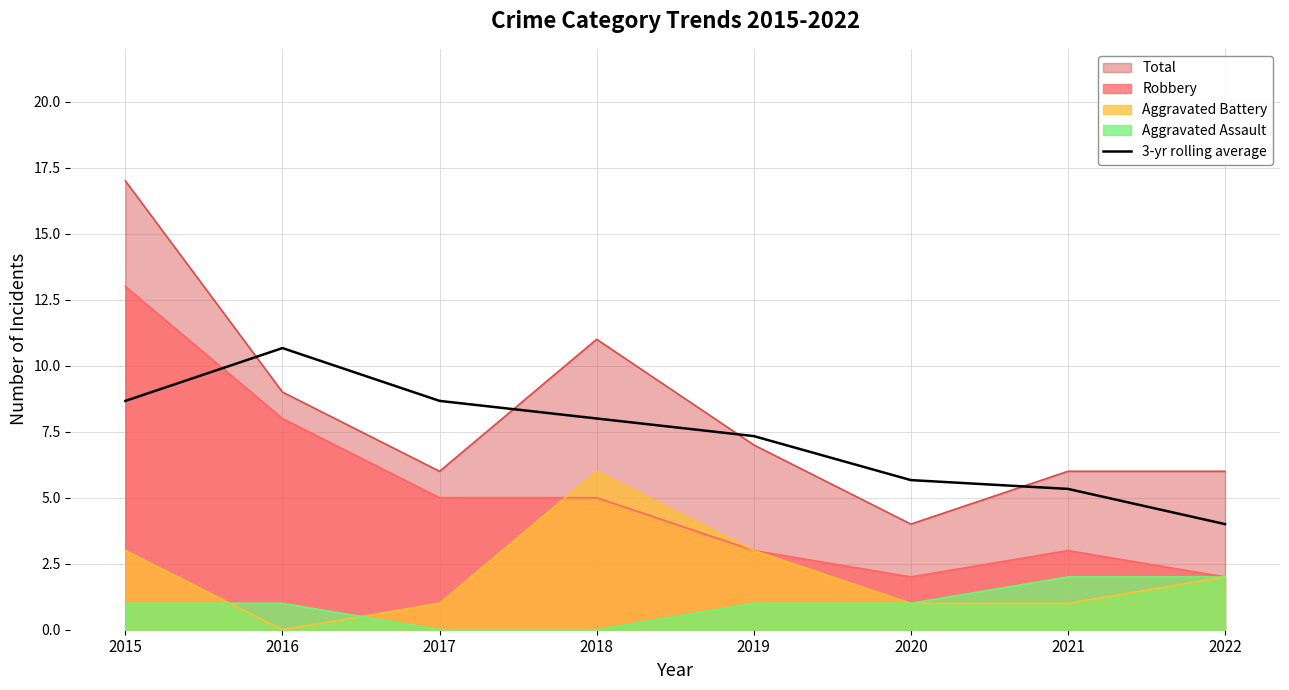

True or false: the data has more than 1 interior local peaks.

False